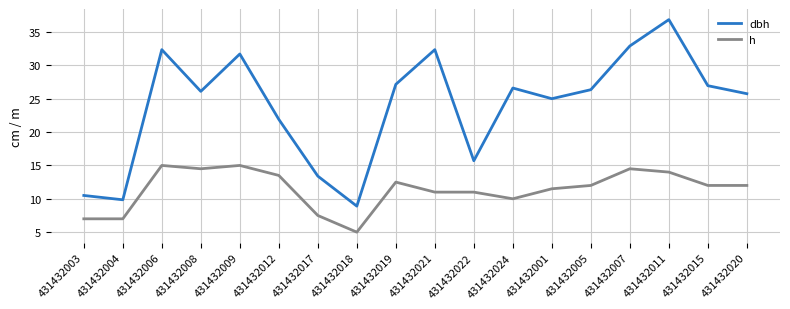

True or false: h and dbh cross at least once.

False